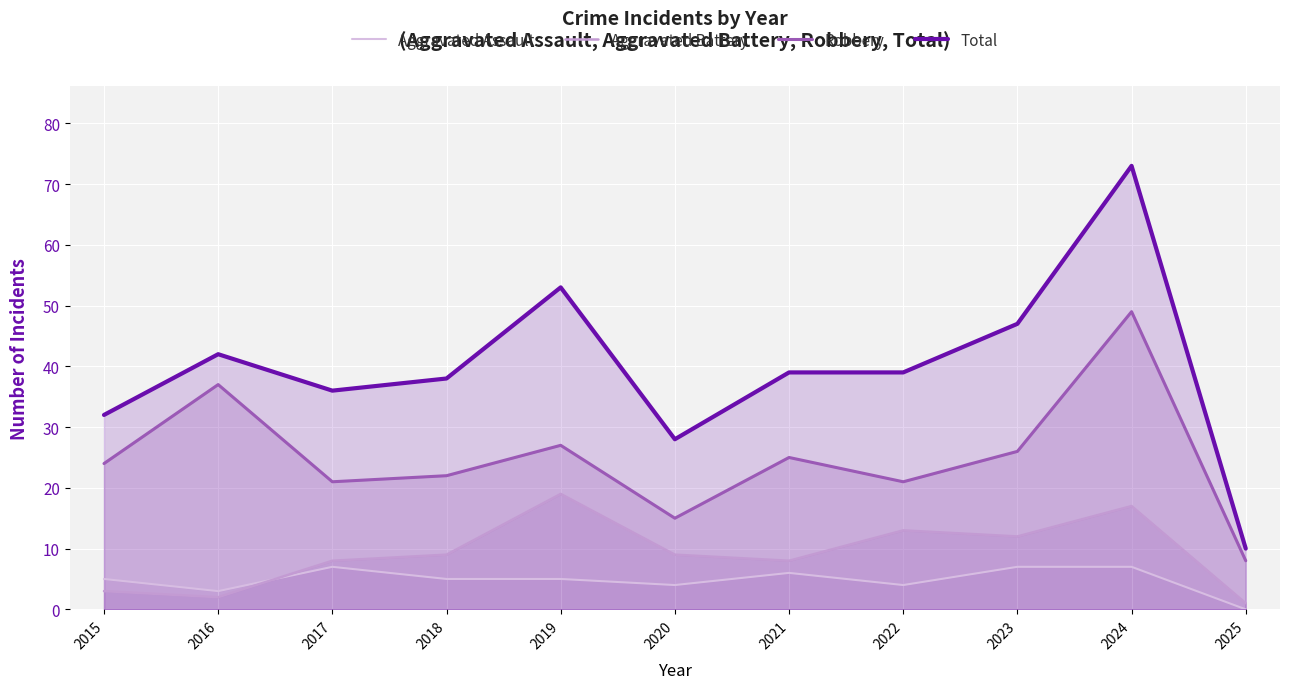

At which label does Total reach its peak?

2024